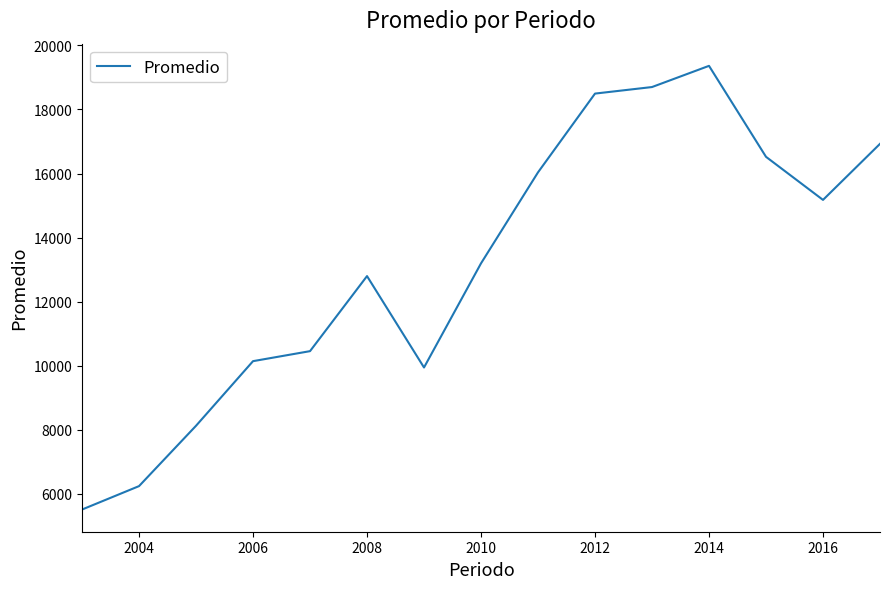

How many series are shown in this chart?

1